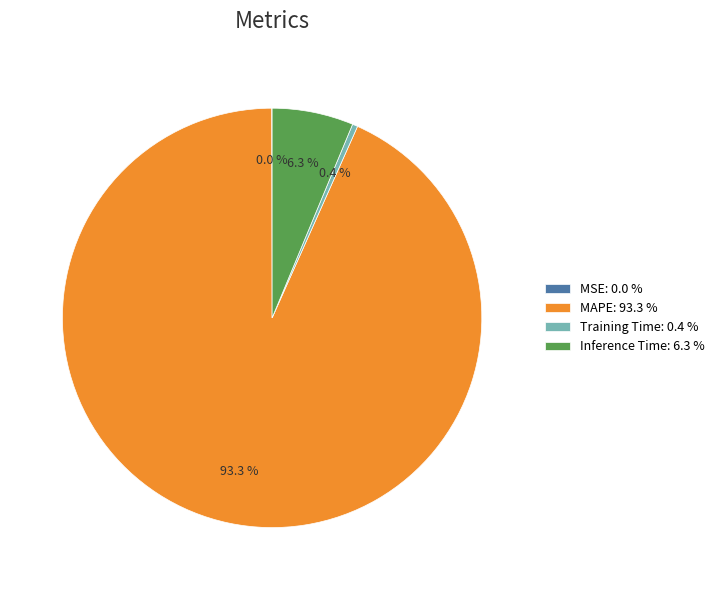

What percentage is NOT represented by Training Time: 0.4 %?

99.6%